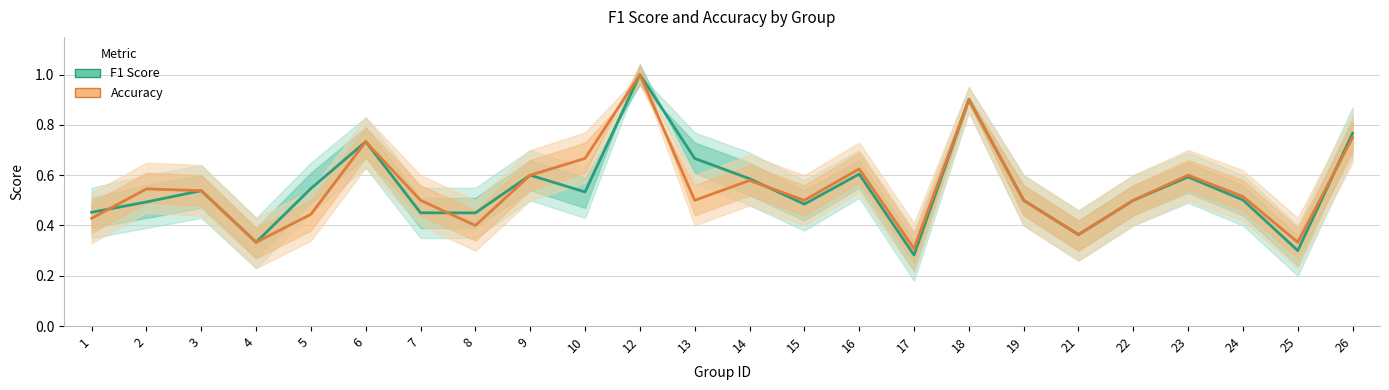

What is the minimum value shown in the chart?

0.3